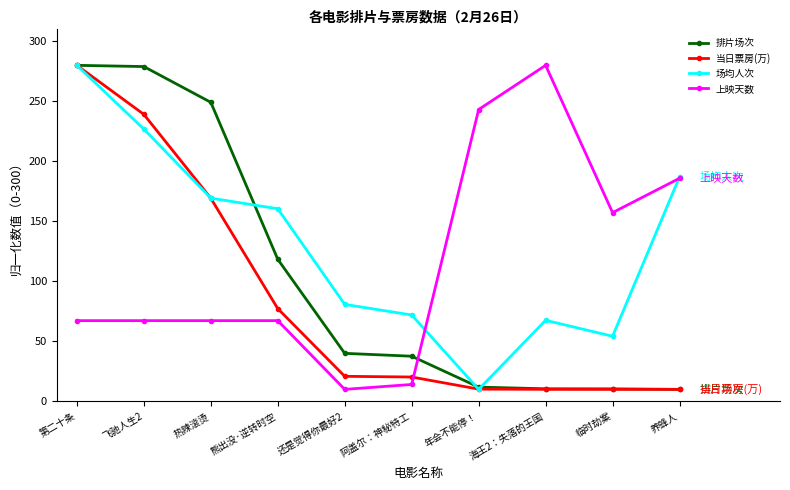

What is the spread (max minus min) of values at 熊出没·逆转时空?

93.2